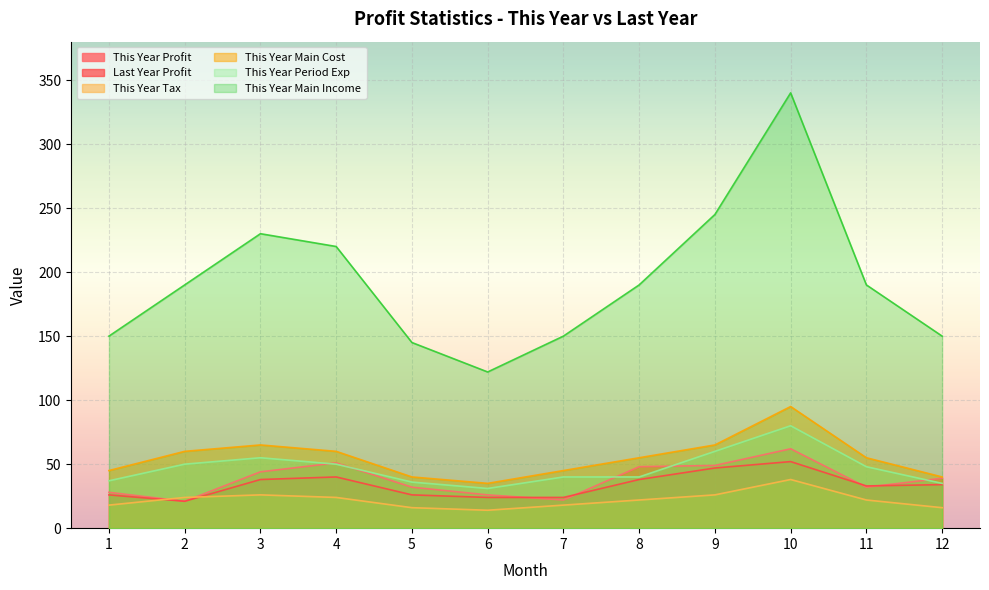

True or false: This Year Period Exp has more than 0 interior local peaks.

True